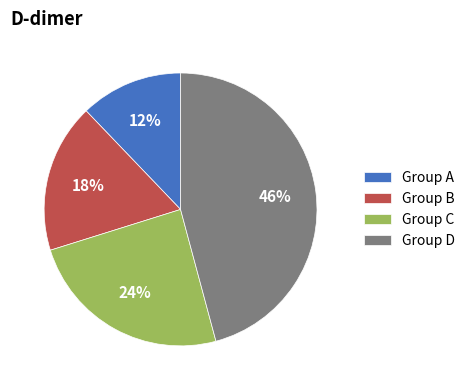

Combined, do Group C and Group B account for over 50%?

No